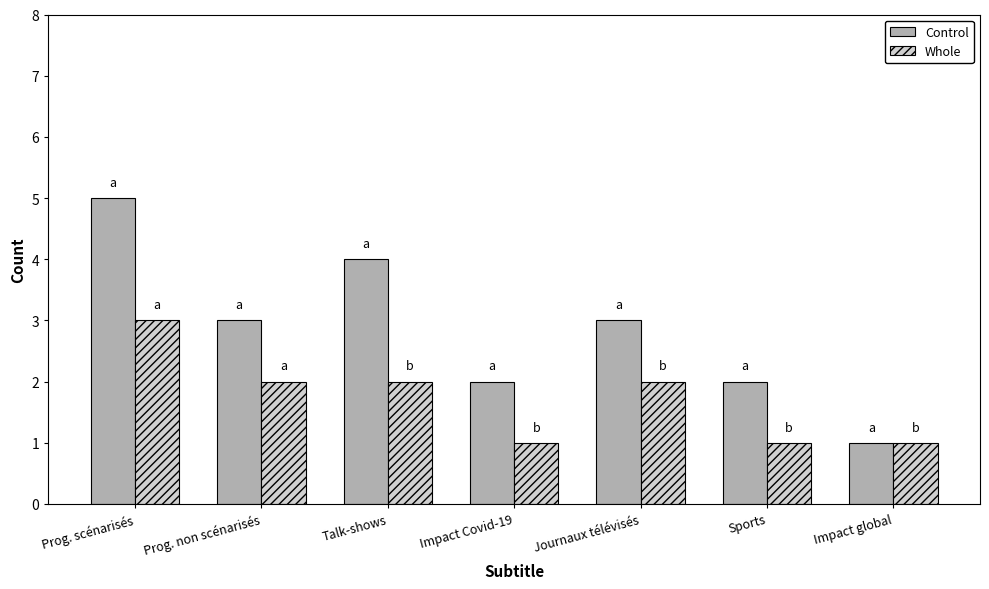

Rank the series by their average value, from highest to lowest.

Control, Whole